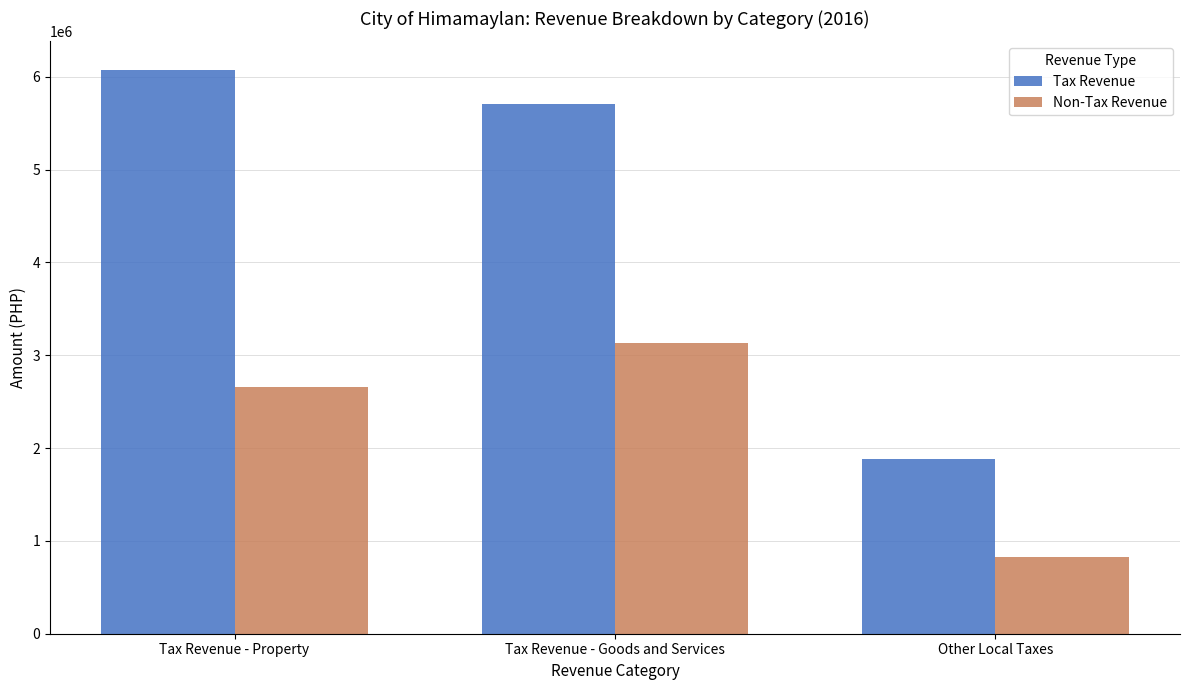

What is the value of the Non-Tax Revenue bar at the 3rd from the left?

822271.1